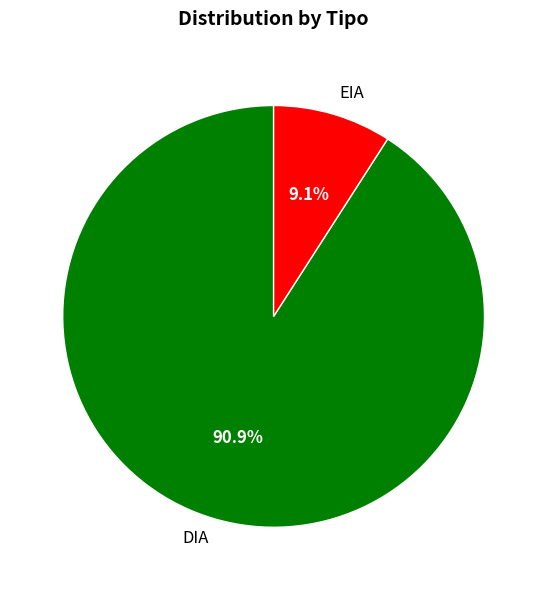

How many slices are in this pie chart?

2